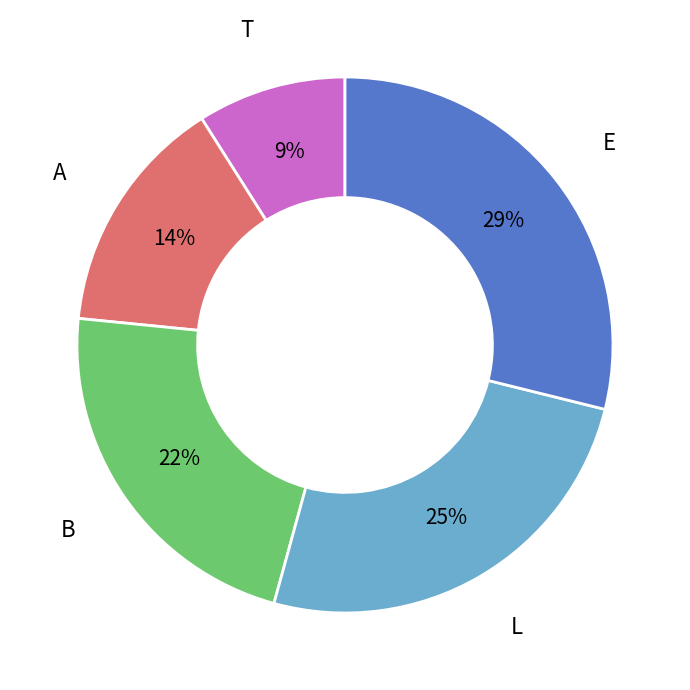

Which category has the smallest portion of the pie?

T